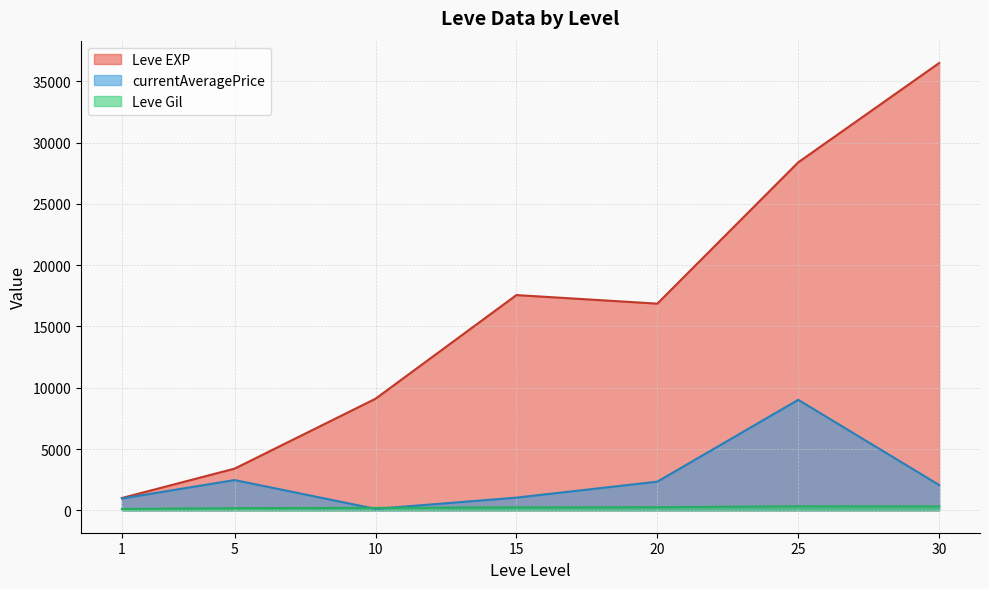

What is the highest value of the currentAveragePrice series?

9017.8